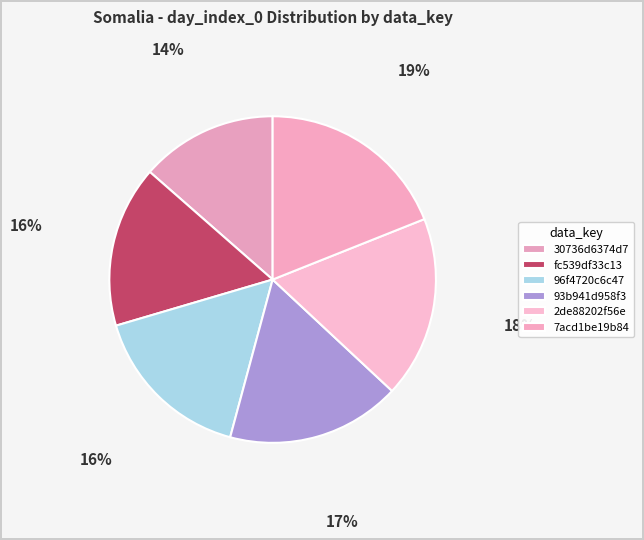

How many slices are in this pie chart?

6